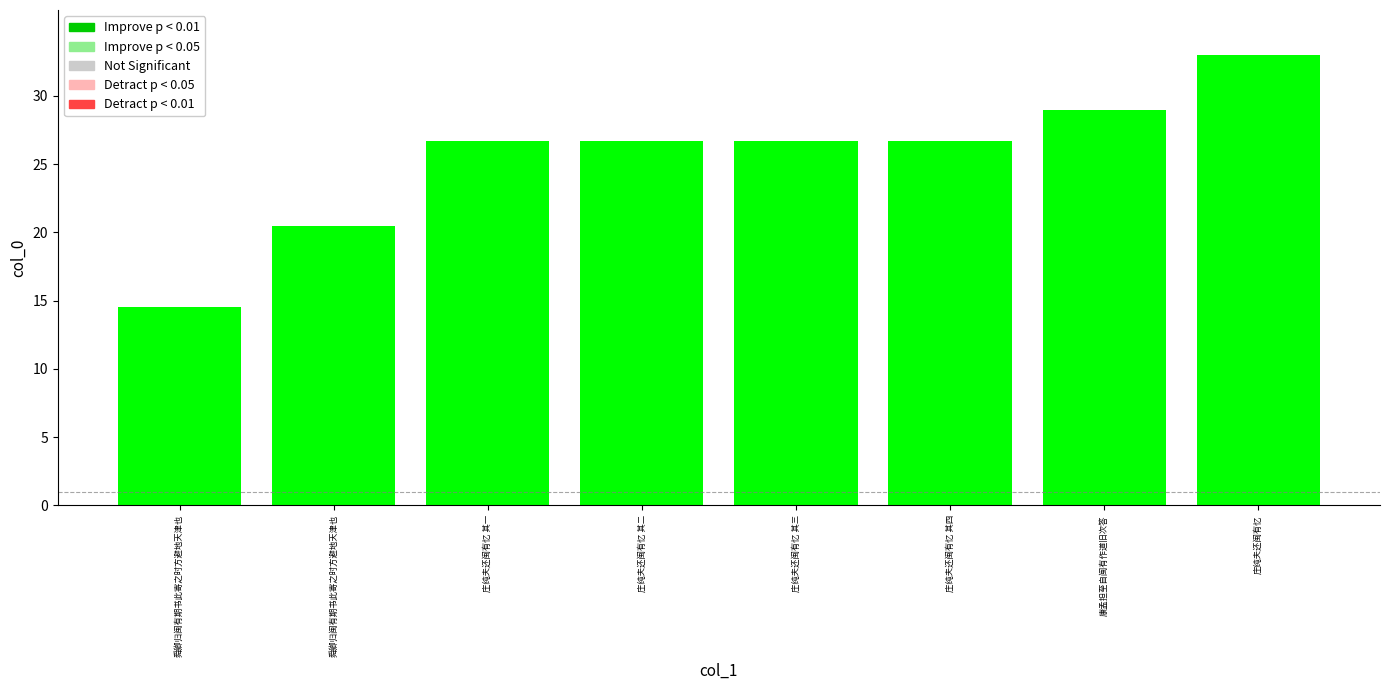

Reading left to right, transcribe all the data shown in this chart.

舜卿归闽有期书此寄之时方避地天津也=14.6	舜卿归闽有期书此寄之时方避地天津也=20.5	庄纯夫还闽有忆 其一=26.7	庄纯夫还闽有忆 其二=26.7	庄纯夫还闽有忆 其三=26.7	庄纯夫还闽有忆 其四=26.7	康孟担至自闽有作道旧次答=29.0	庄纯夫还闽有忆=33.0